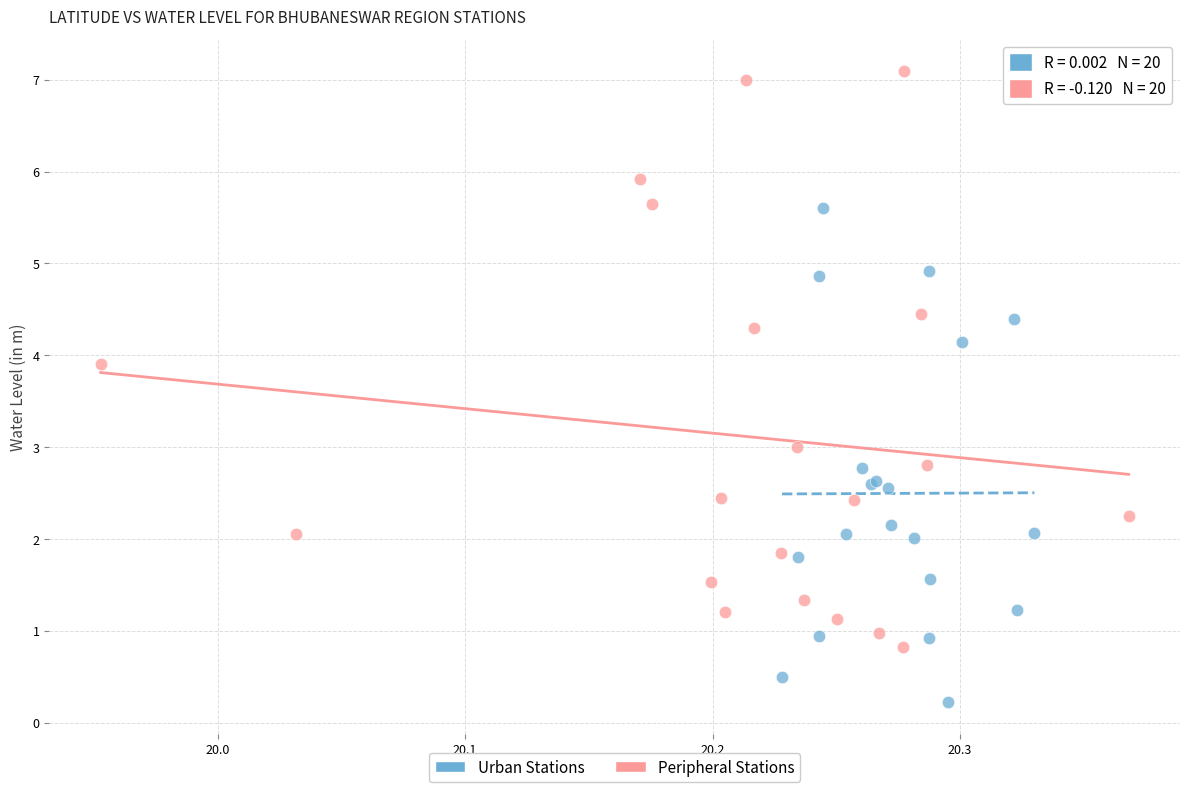

Which series contains the highest Y value?

Peripheral Stations